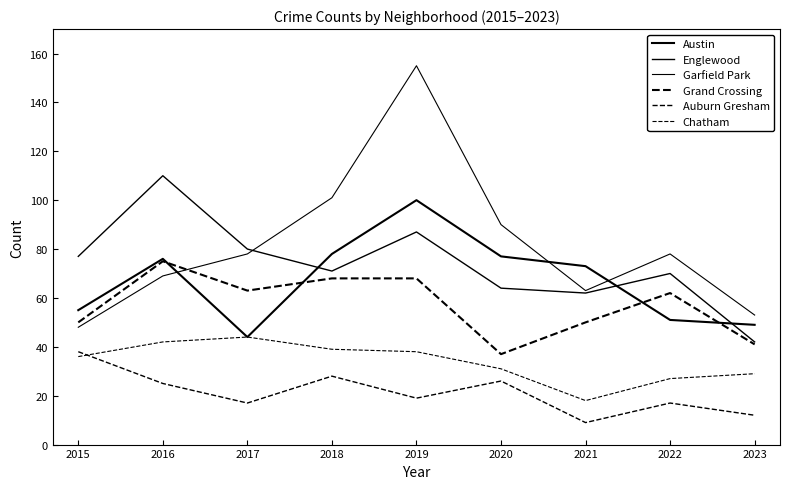

What is the average value of the Auburn Gresham series?

21